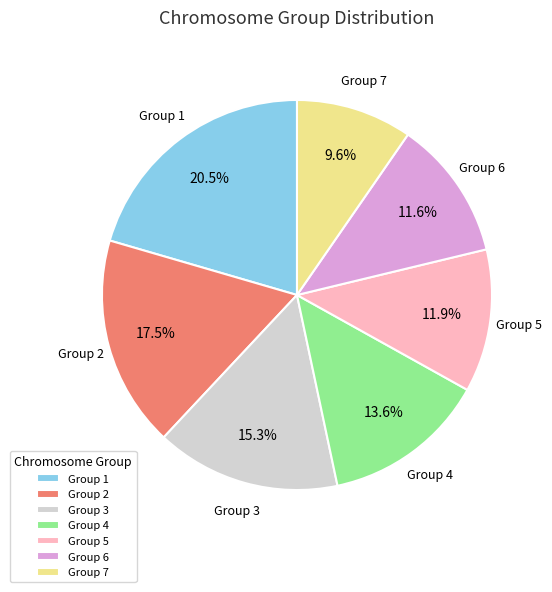

To the nearest percent, what is the difference between the largest and smallest slice percentages?

11%